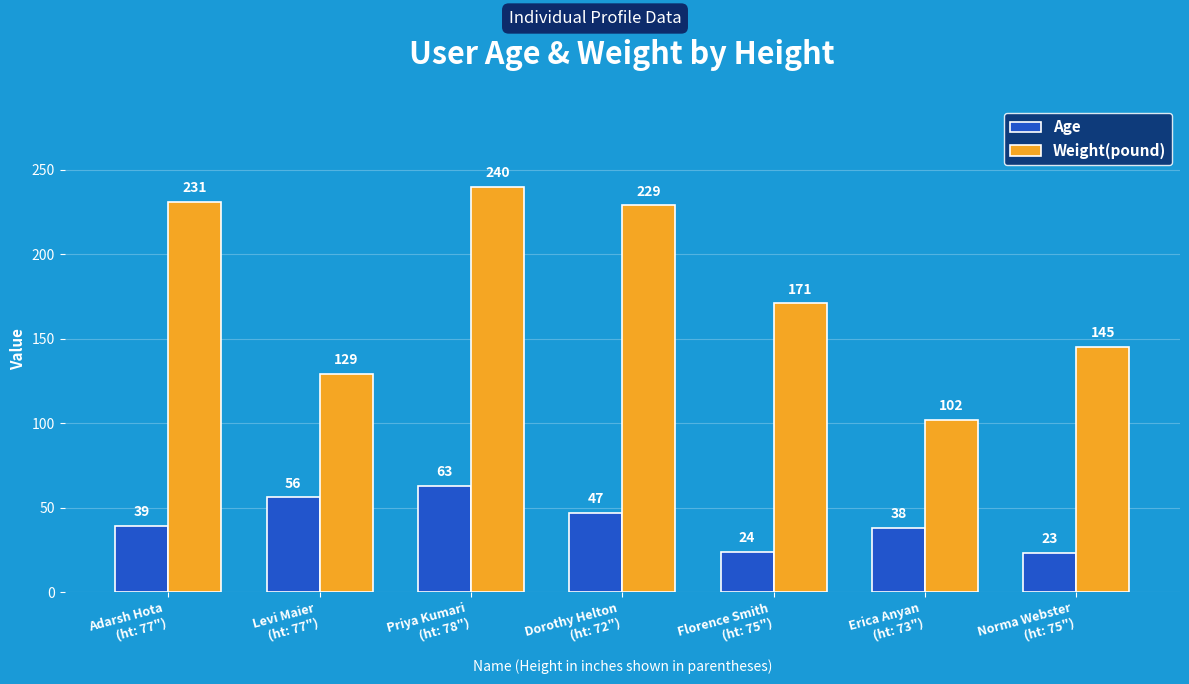

Reading left to right, list all the values displayed in this chart.

Age: Adarsh Hota
(ht: 77")=39	Levi Maier
(ht: 77")=56	Priya Kumari
(ht: 78")=63	Dorothy Helton
(ht: 72")=47	Florence Smith
(ht: 75")=24	Erica Anyan
(ht: 73")=38	Norma Webster
(ht: 75")=23
Weight(pound): Adarsh Hota
(ht: 77")=231	Levi Maier
(ht: 77")=129	Priya Kumari
(ht: 78")=240	Dorothy Helton
(ht: 72")=229	Florence Smith
(ht: 75")=171	Erica Anyan
(ht: 73")=102	Norma Webster
(ht: 75")=145